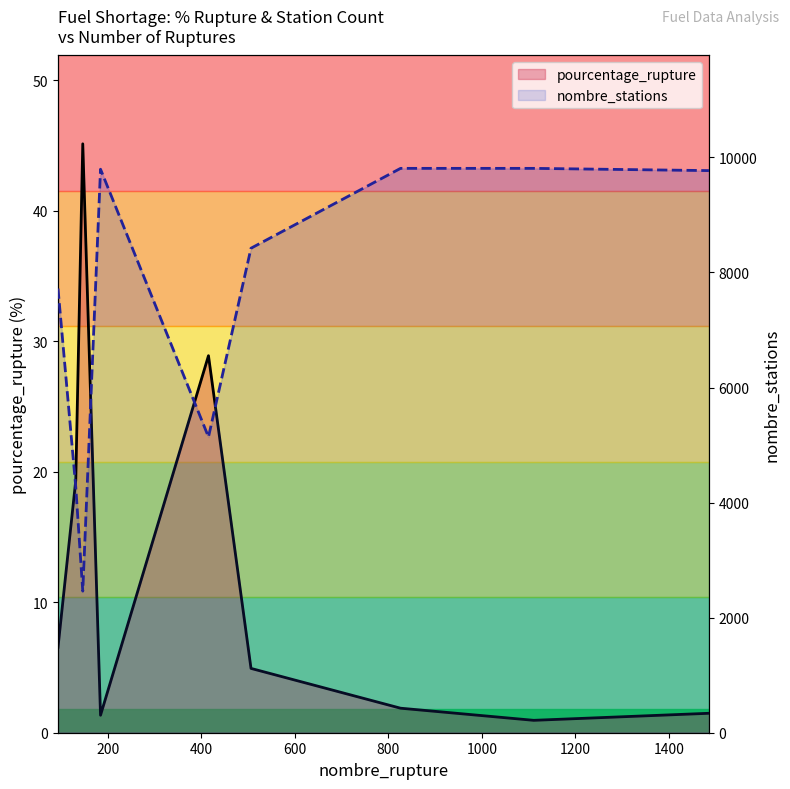

How many values in the pourcentage_rupture (line) series exceed 4?

5